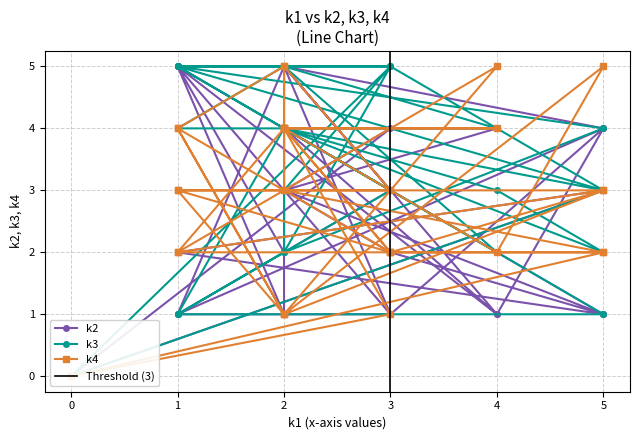

What are all the series names shown in the legend?

k2, k3, k4